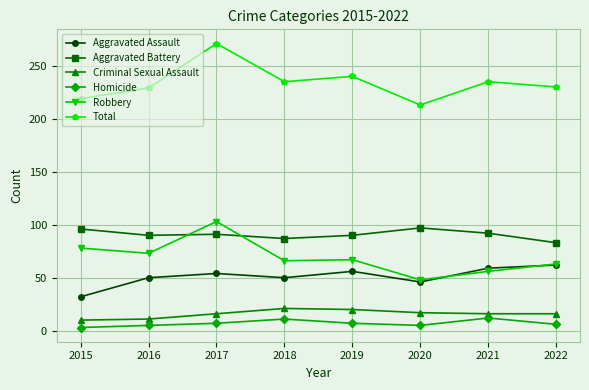

Is the value of Aggravated Battery at 2021 greater than the value of Homicide at 2021?

Yes